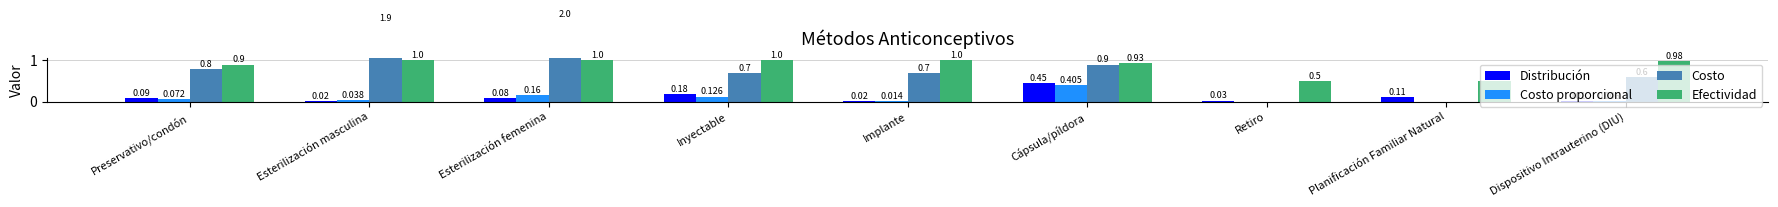

What is the value of the Costo bar at the 5th from the left?

0.7